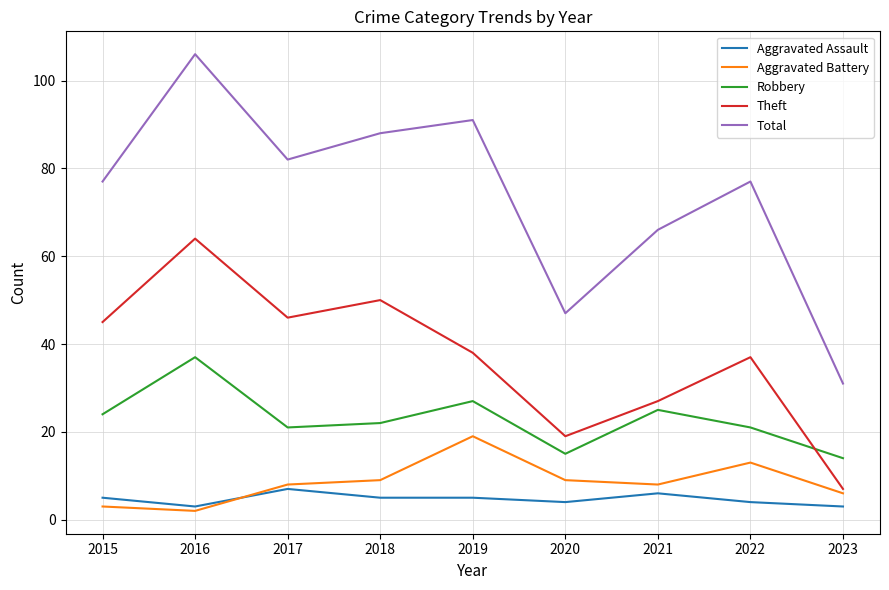

What is the total value across all series at 2022?

152